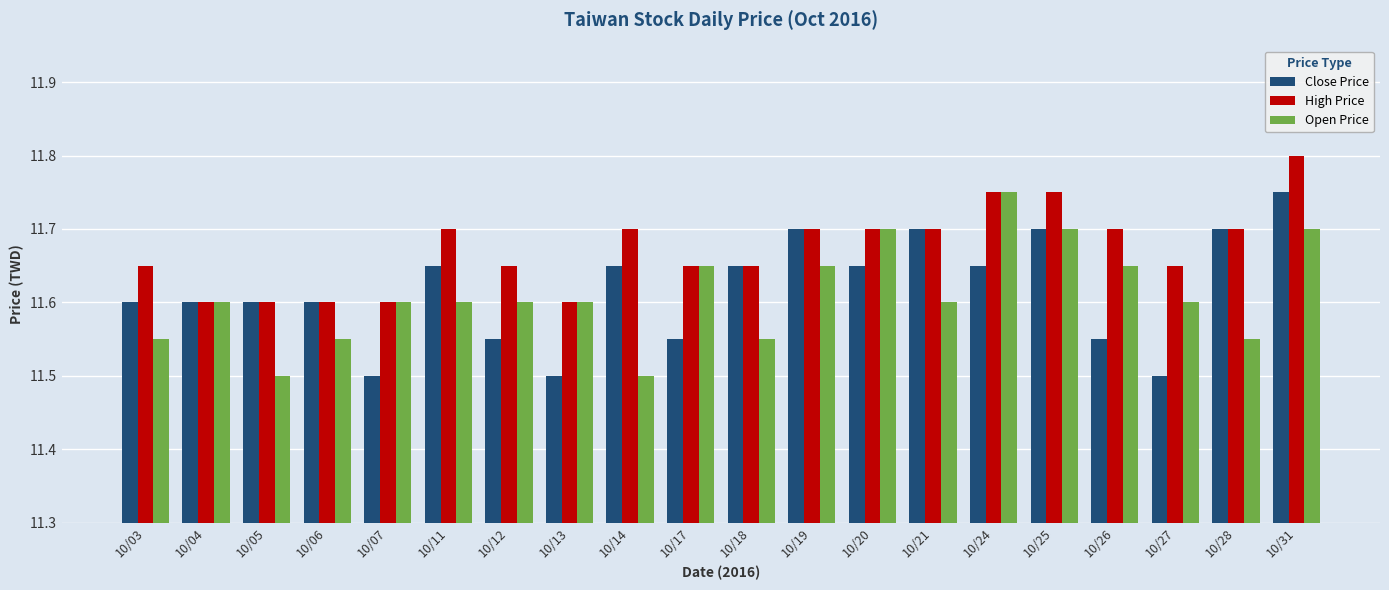

Is it true that Close Price equals 11.7 at 10/24?

True